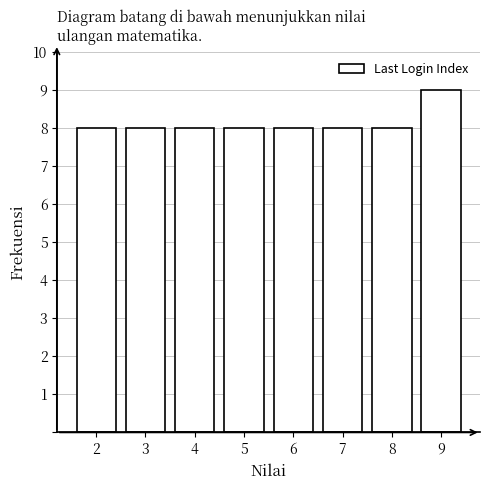

Reading left to right, extract all data points from this chart.

2=8	3=8	4=8	5=8	6=8	7=8	8=8	9=9